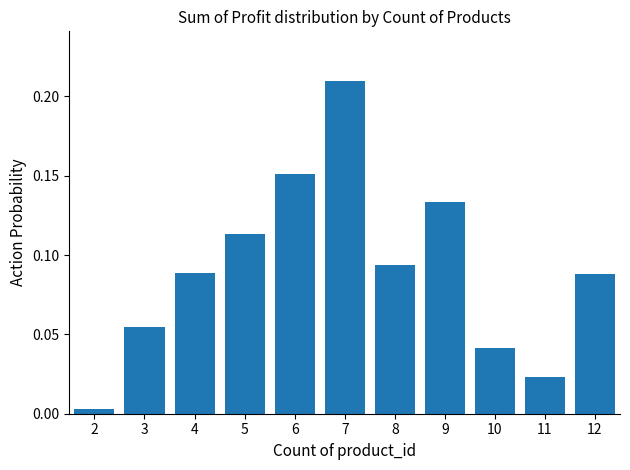

The value at 3 is 0.0. True or false?

False